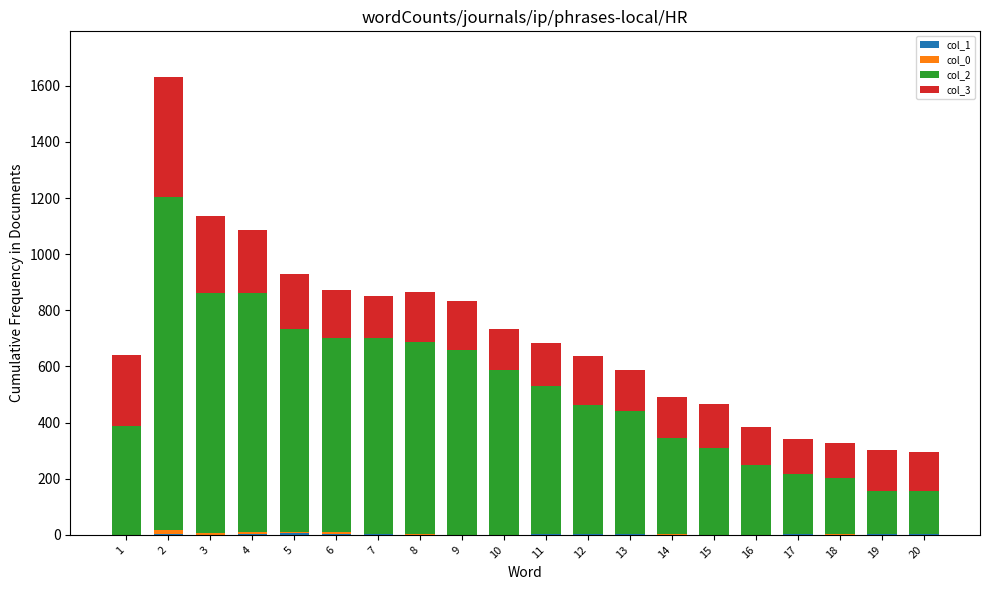

True or false: col_3 has a value of 177 at 8.

True